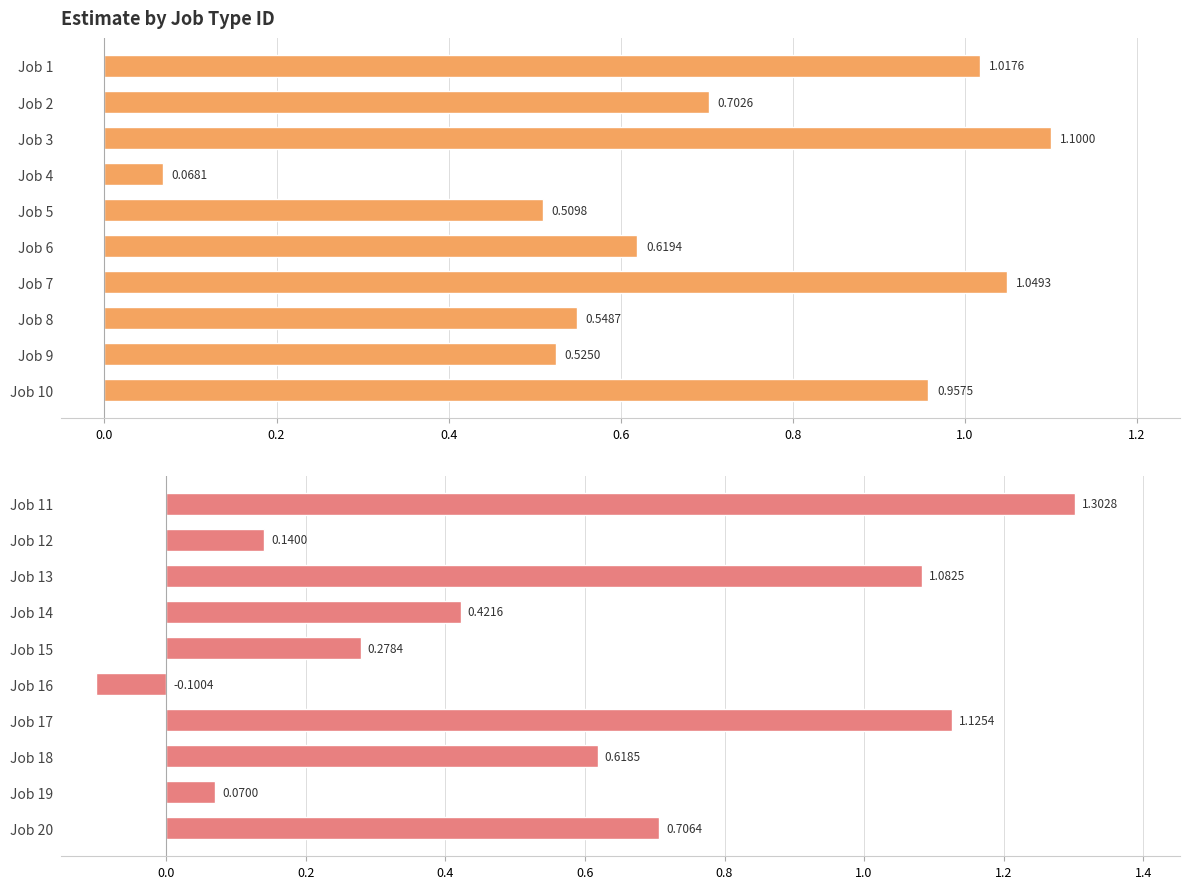

What is the approximate value of Estimate (Jobs 1-10) at Job 3?

1.1